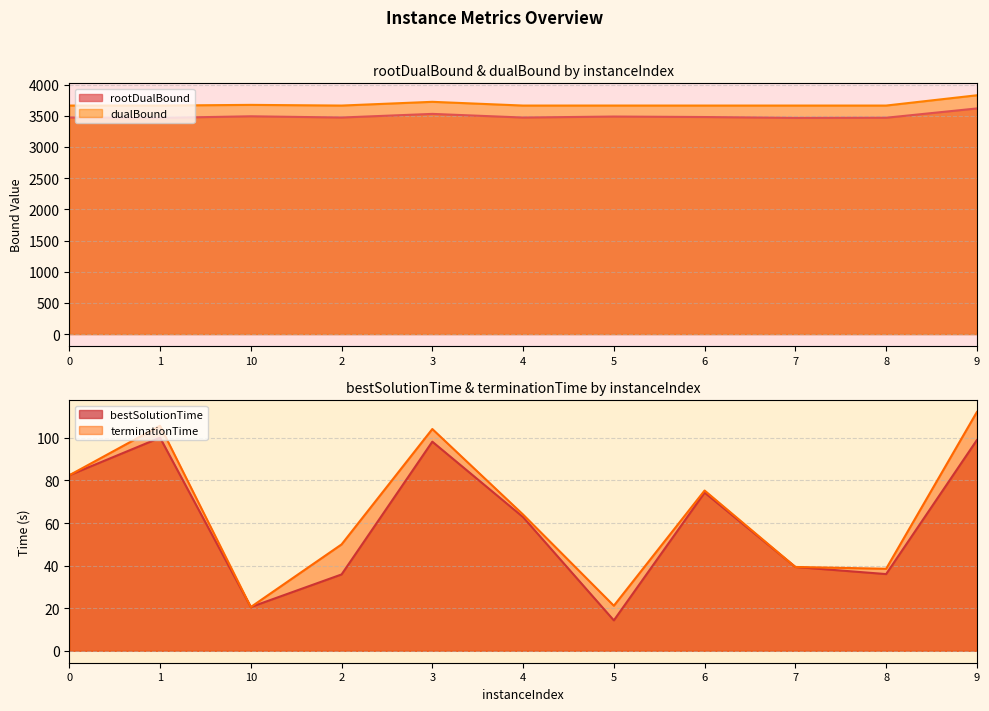

What position from the right is 7?

3